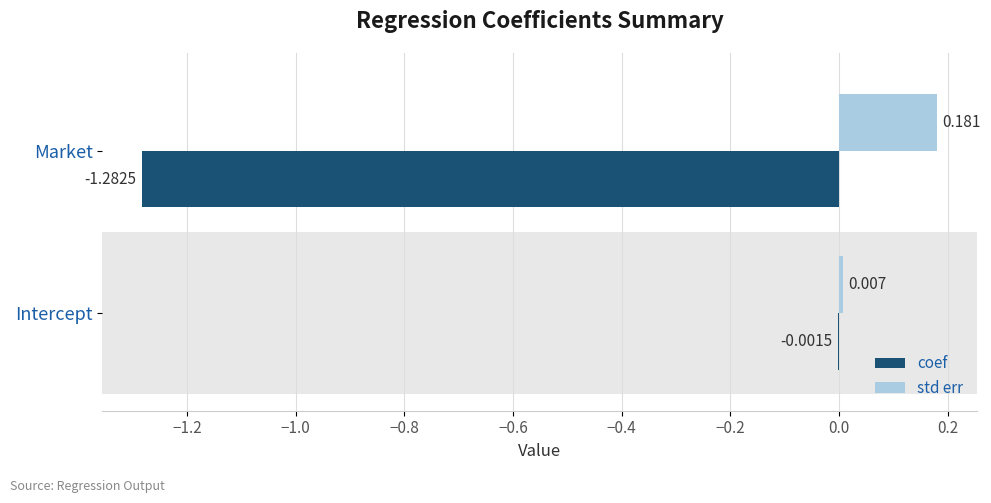

Where is std err nearest to the value 0?

Intercept